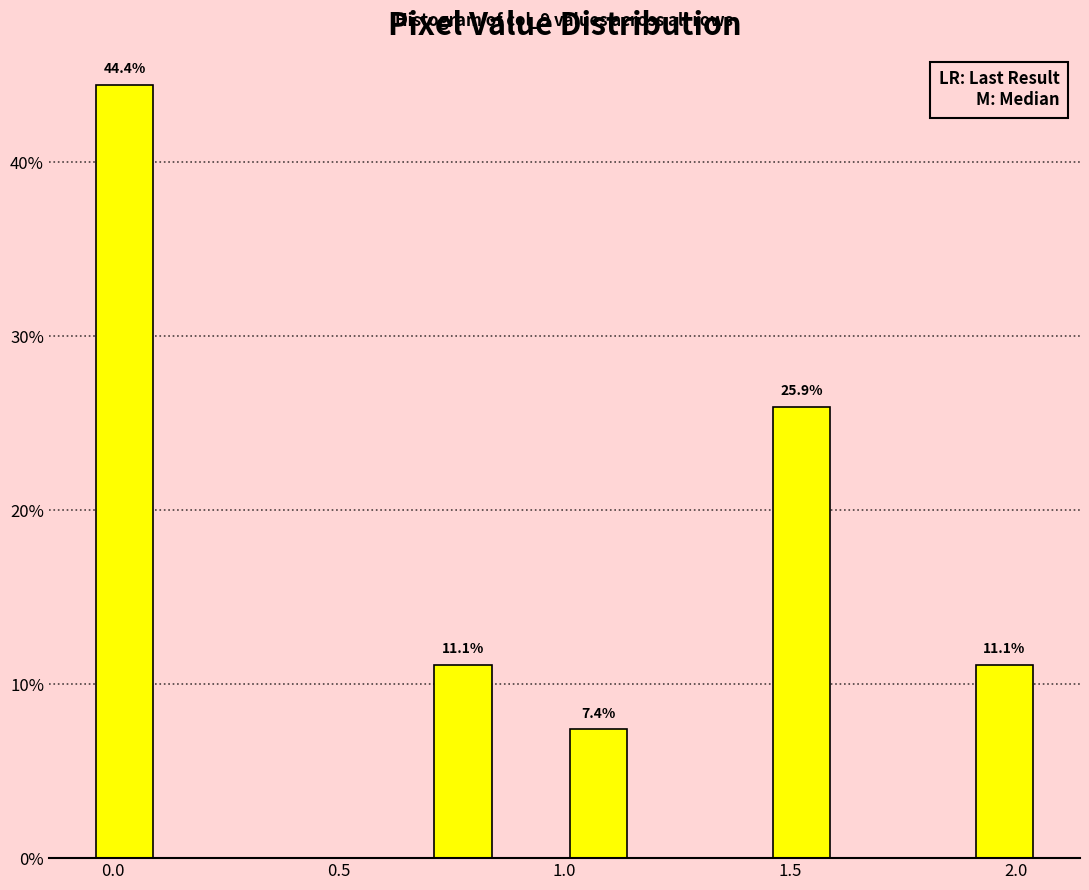

Read against the x-axis, roughly where is the centre of the tallest bar?

0.05